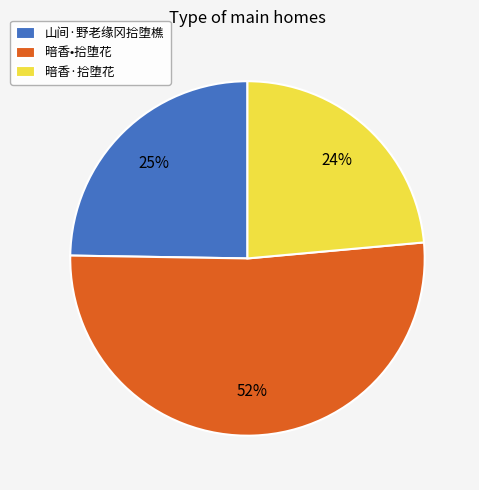

Does any single category account for the majority?

Yes